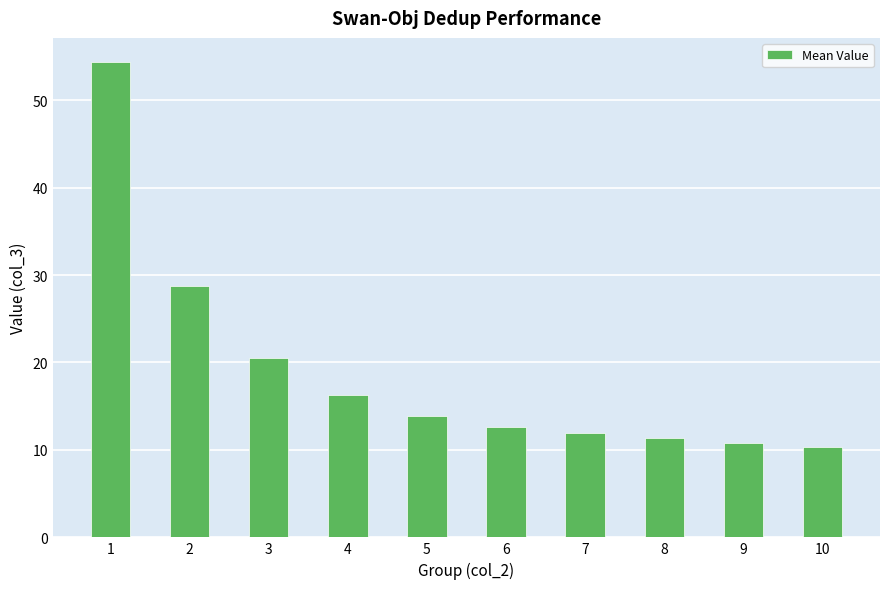

True or false: the data shows 12.6 at 6.

True